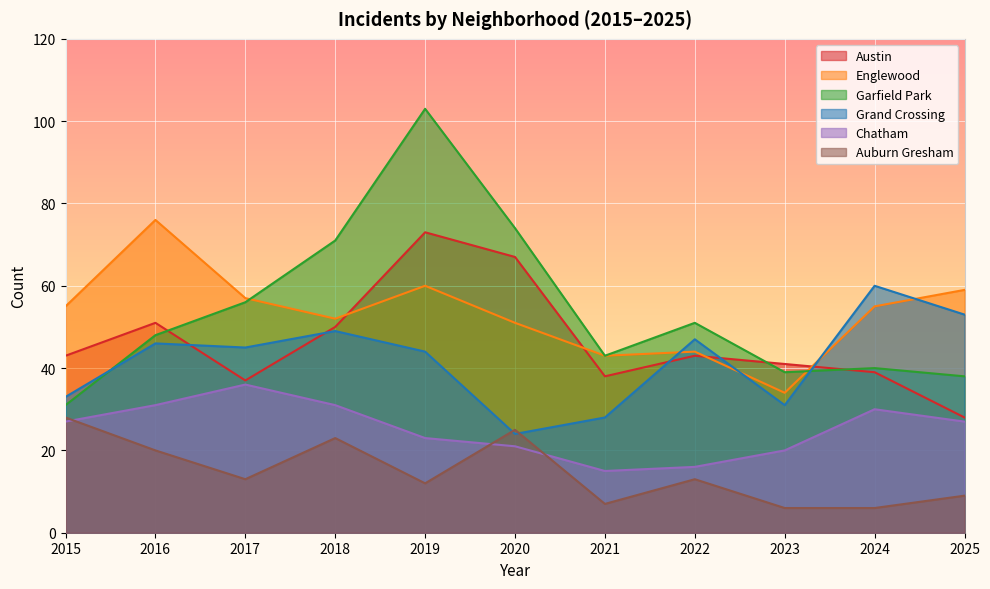

List the labels in order of Englewood value, largest first.

2016, 2019, 2025, 2017, 2015, 2024, 2018, 2020, 2022, 2021, 2023